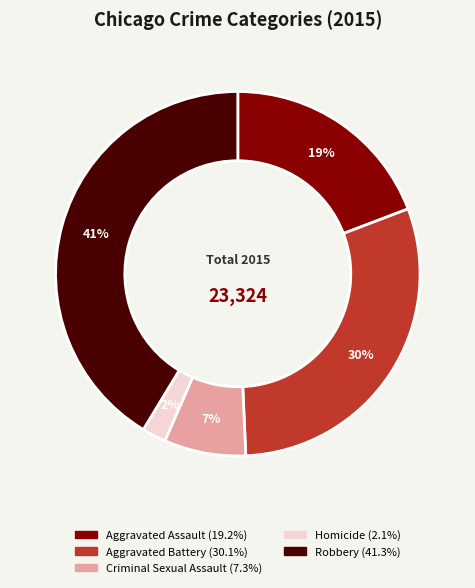

Is the sum of Homicide and Aggravated Assault greater than half?

No